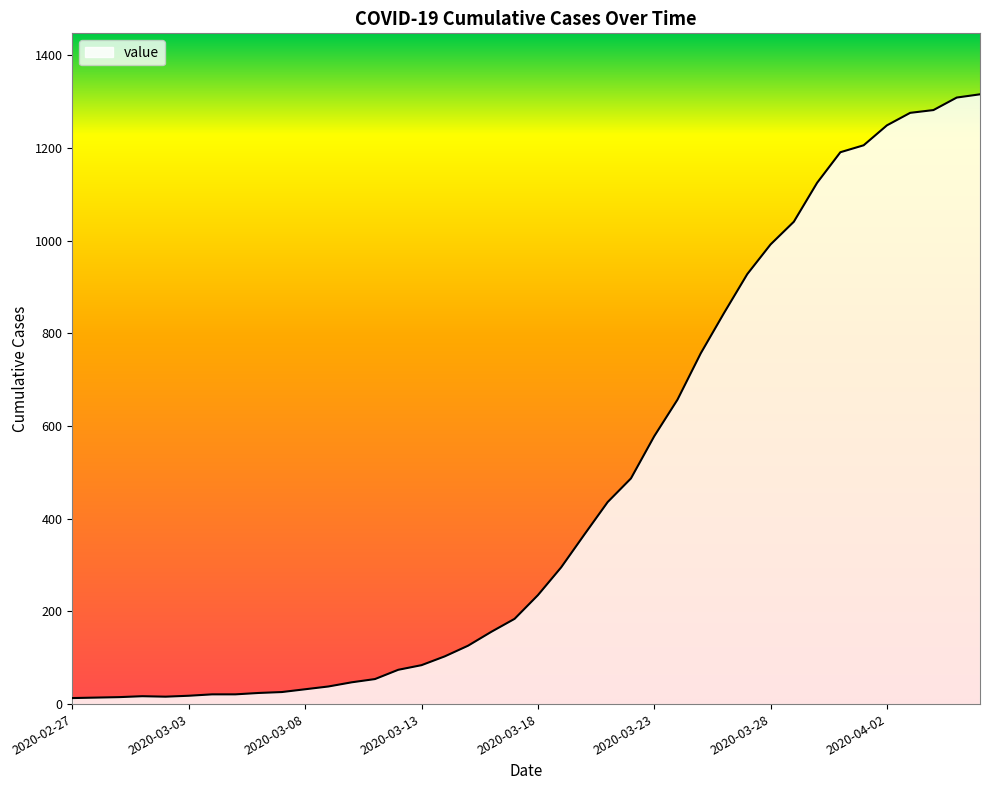

What is the difference between the maximum and minimum values?

1303